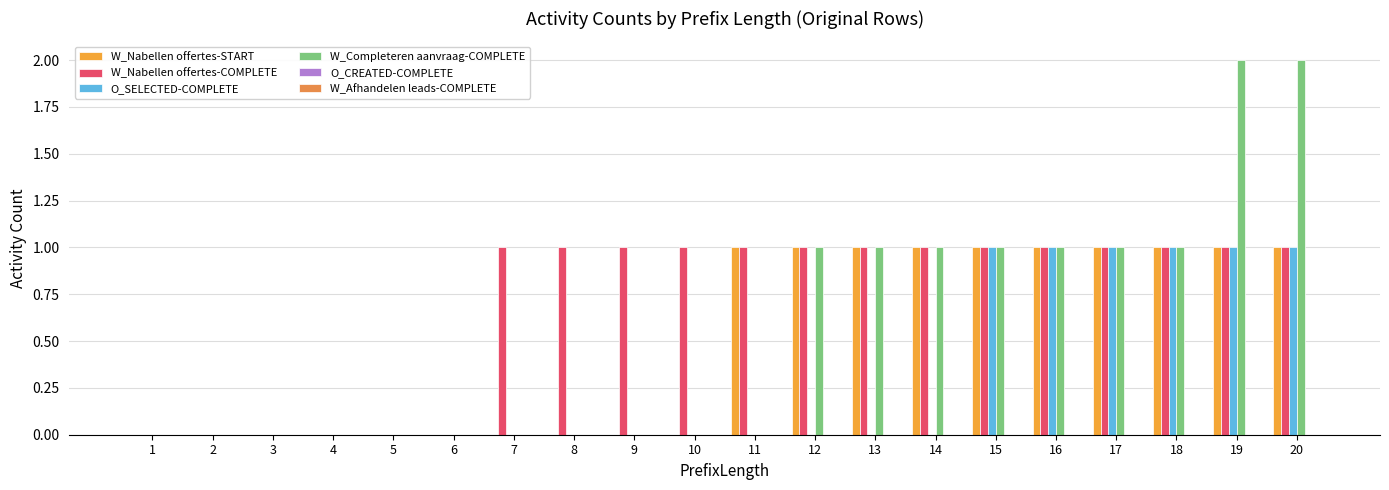

Is the value of W_Nabellen offertes-START at 1 greater than the value of W_Nabellen offertes-COMPLETE at 12?

No